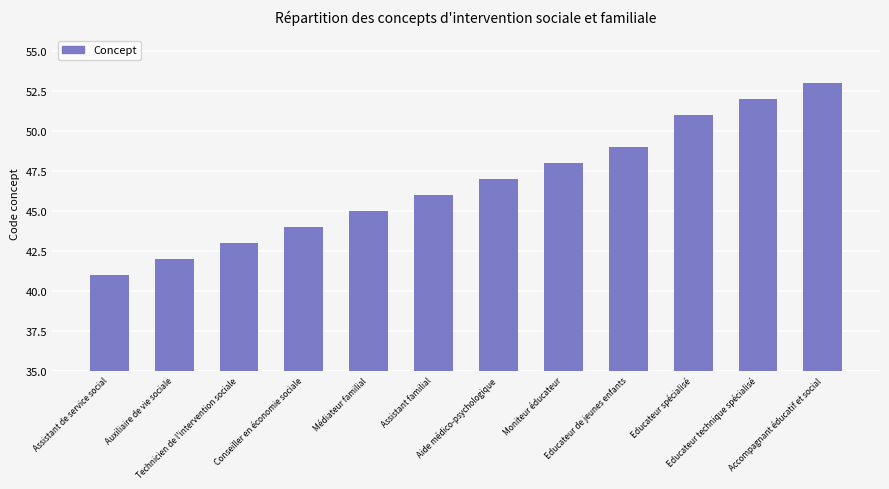

How many bars are there in total?

12